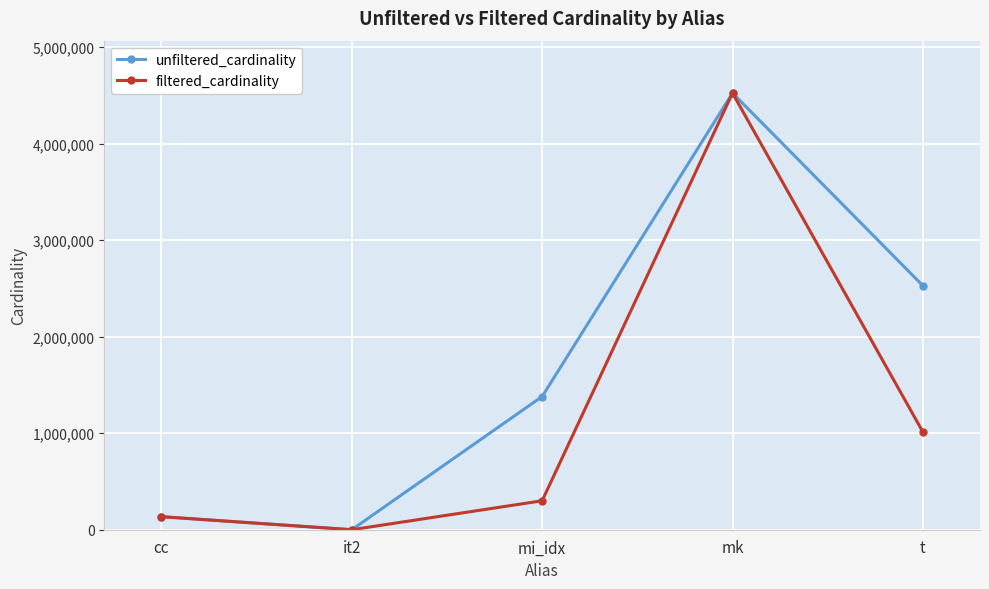

Is the value of filtered_cardinality at cc greater than the value of unfiltered_cardinality at it2?

Yes